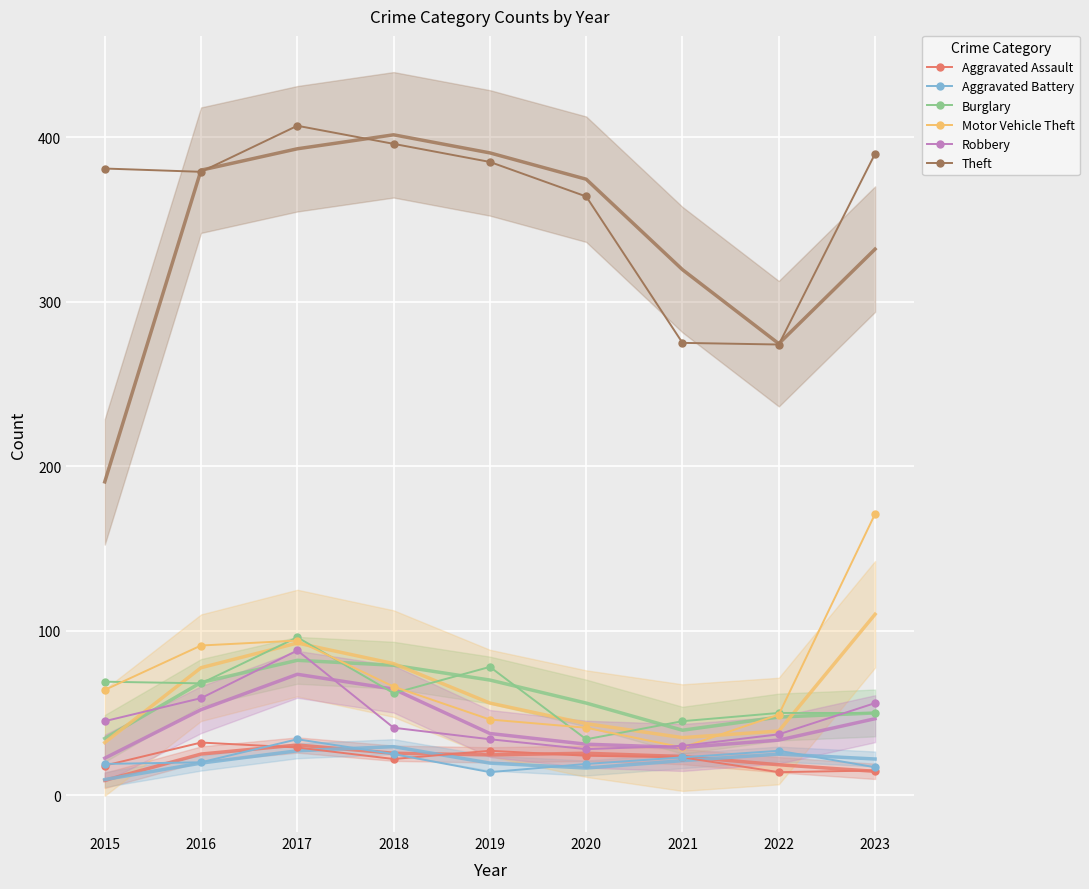

The Motor Vehicle Theft series shows 49 at 2022. True or false?

True